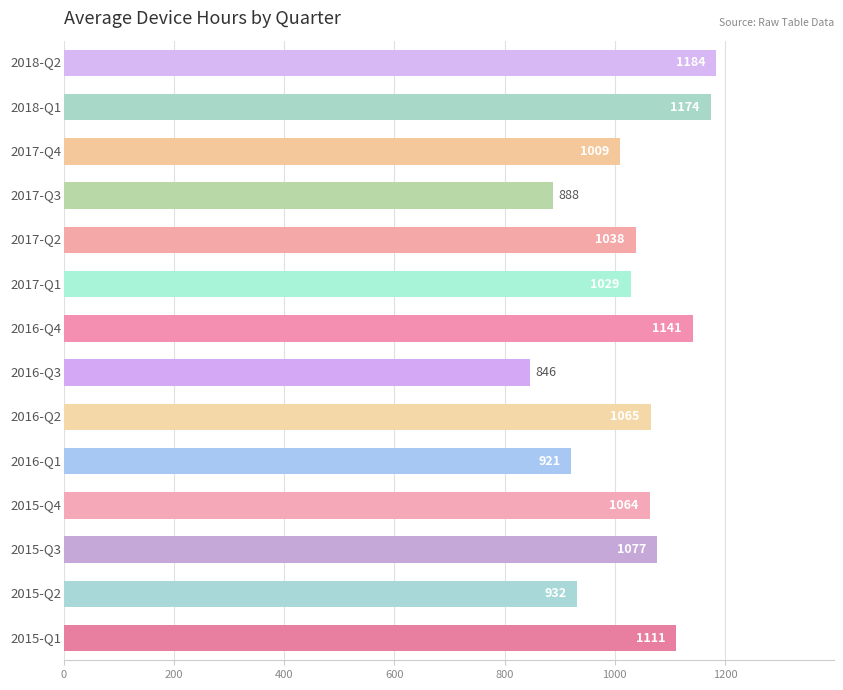

What is the minimum value shown in the chart?

845.8